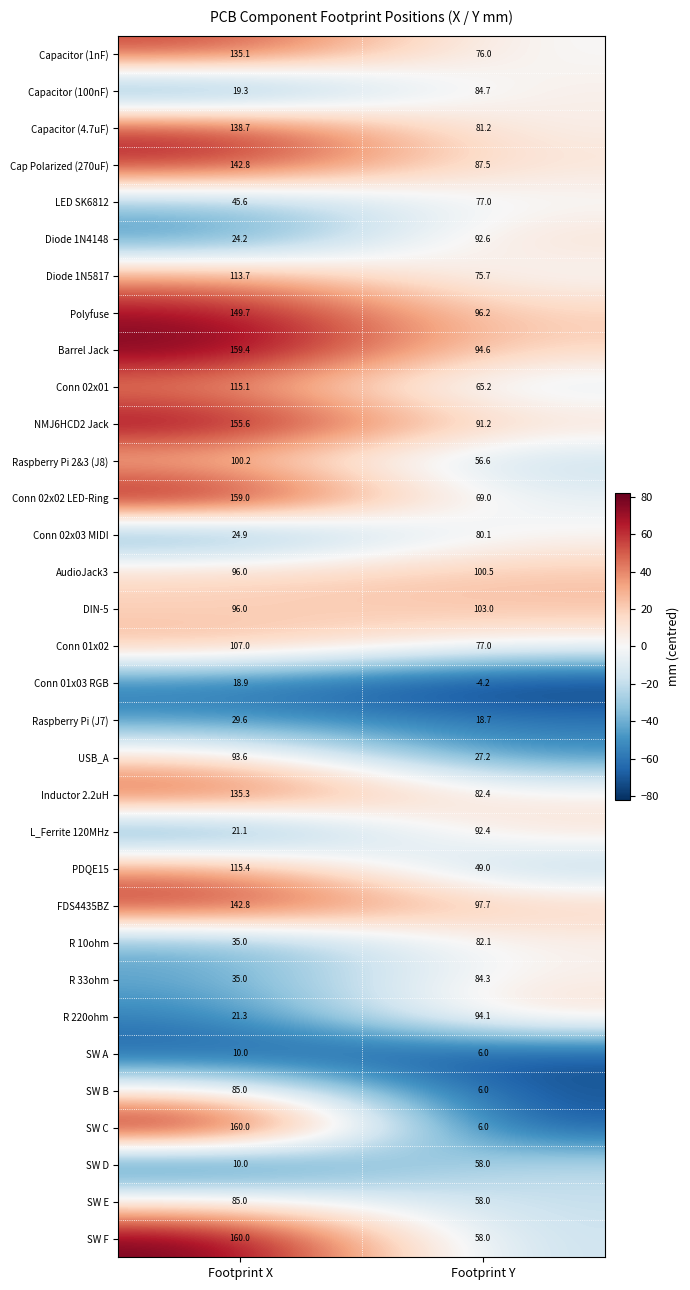

What is the average value of the Inductor 2.2uH series?

108.9